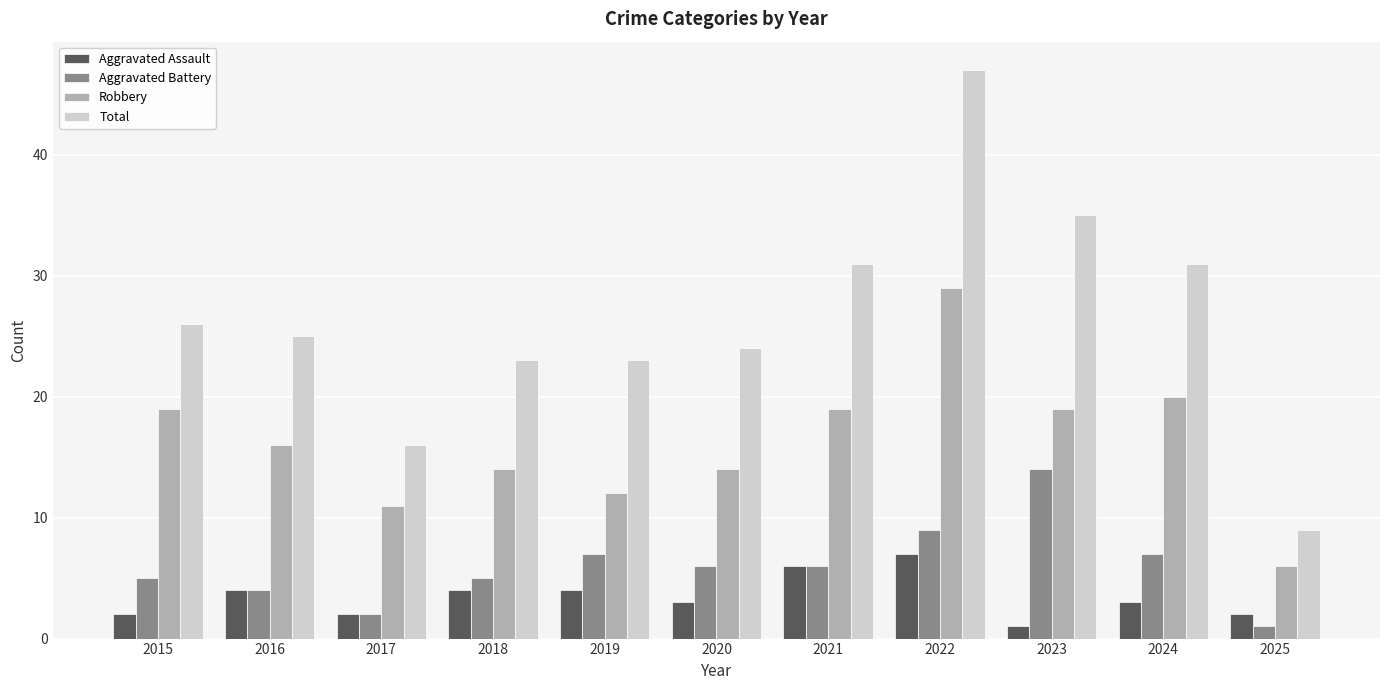

What is the greatest value displayed?

47